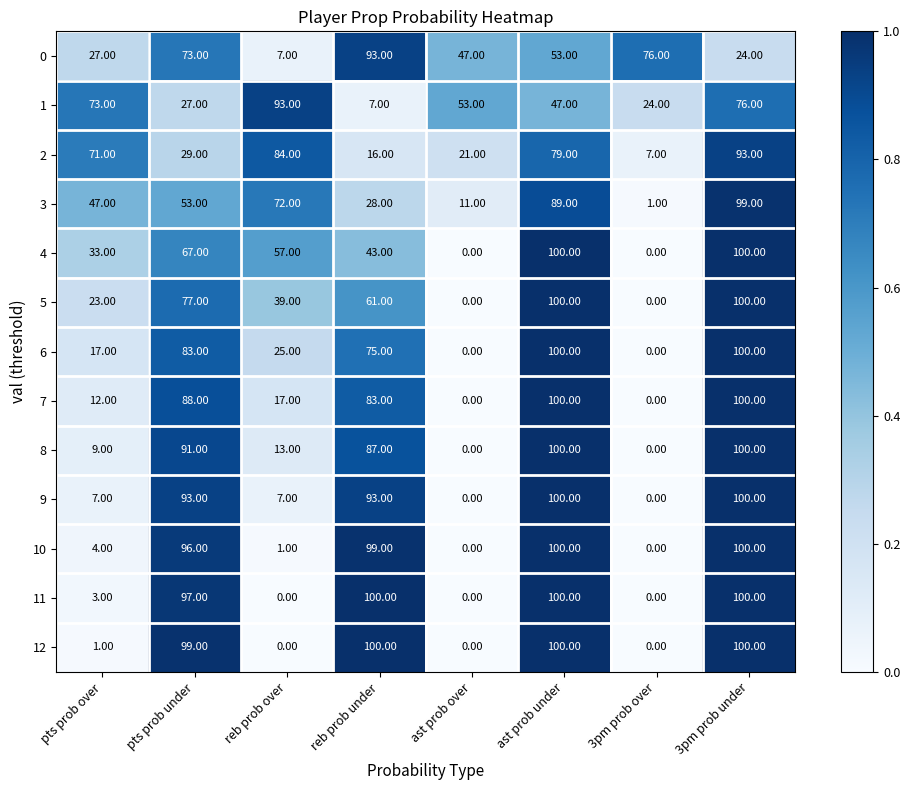

What is the difference between the second highest and second lowest values in the 8 series?

100